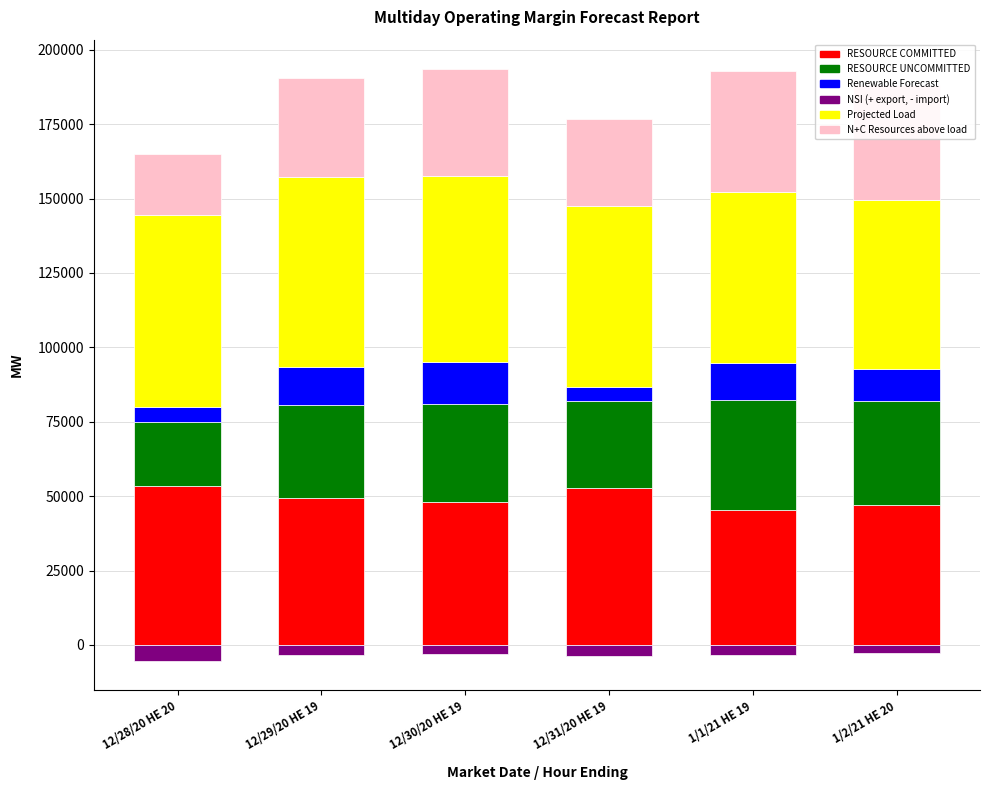

At which category is the sum across all series the highest?

12/30/20 HE 19